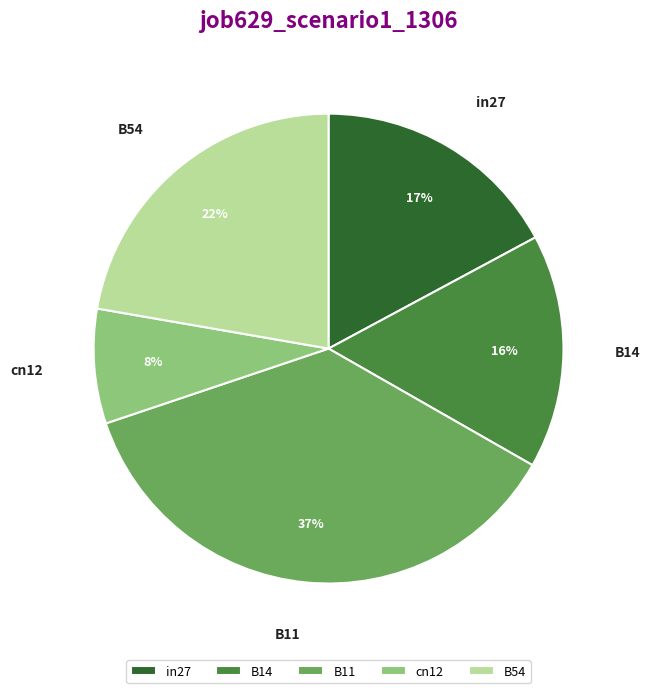

Do B54 and B11 together represent more than half of the pie?

Yes